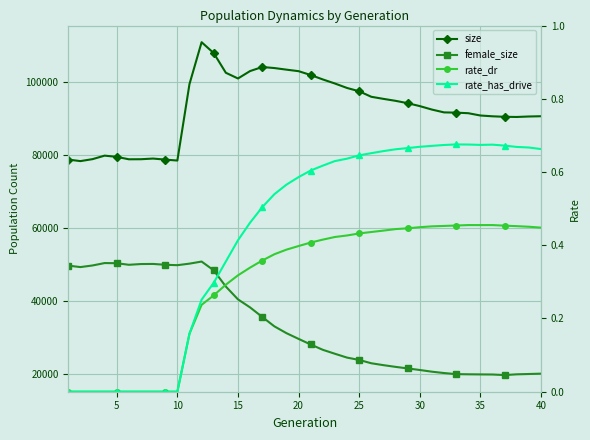

Rank the series by their maximum value, from lowest to highest.

rate_dr, rate_has_drive, female_size, size